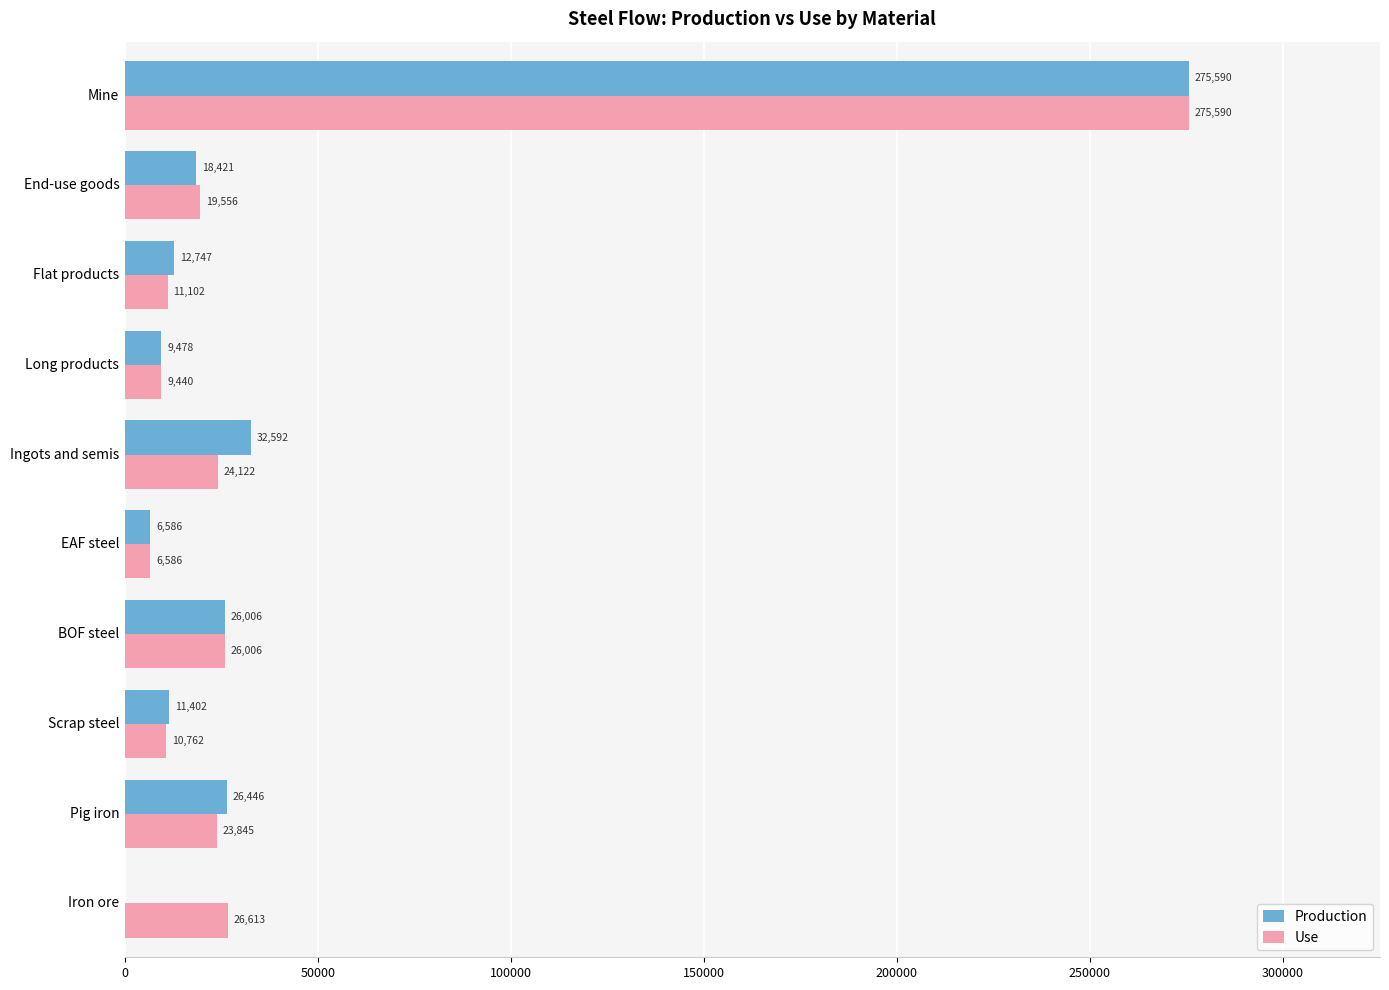

At which category does the chart reach its peak across all series?

Mine